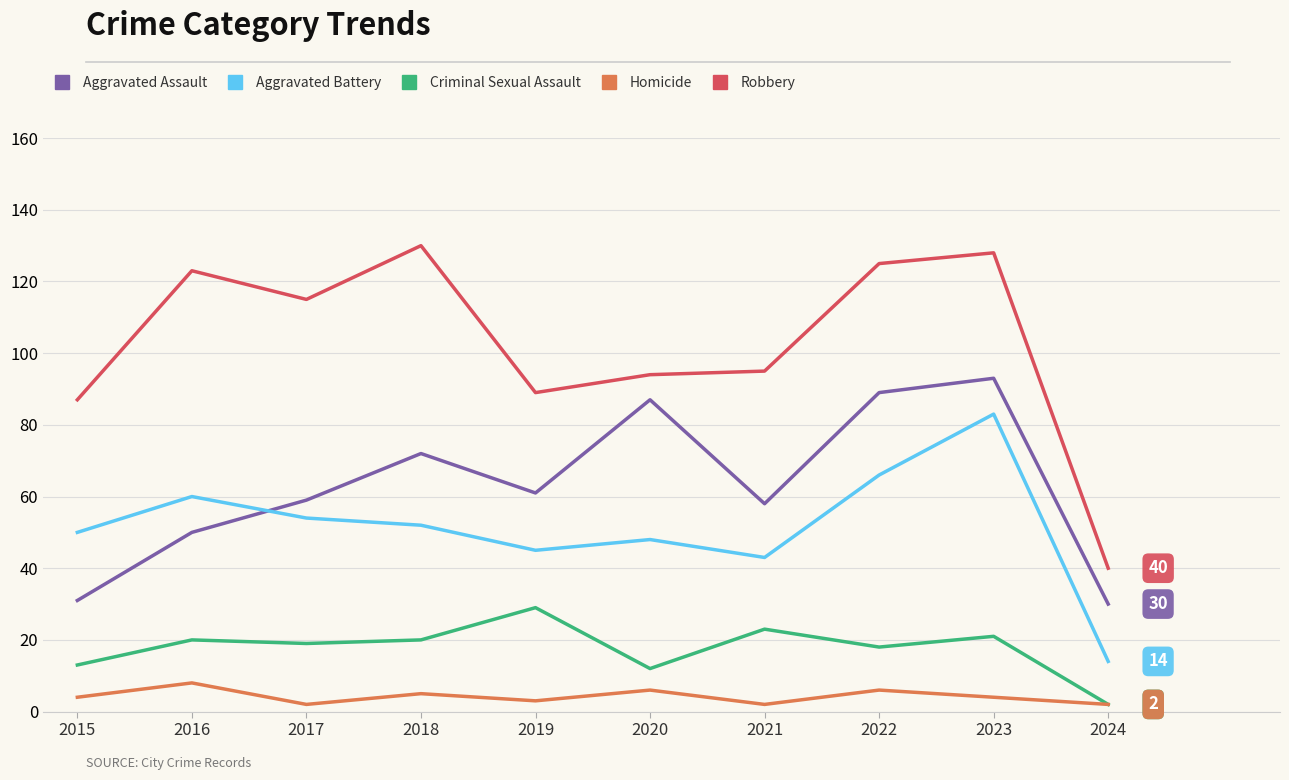

Is it true that Aggravated Battery equals 45 at 2019?

True